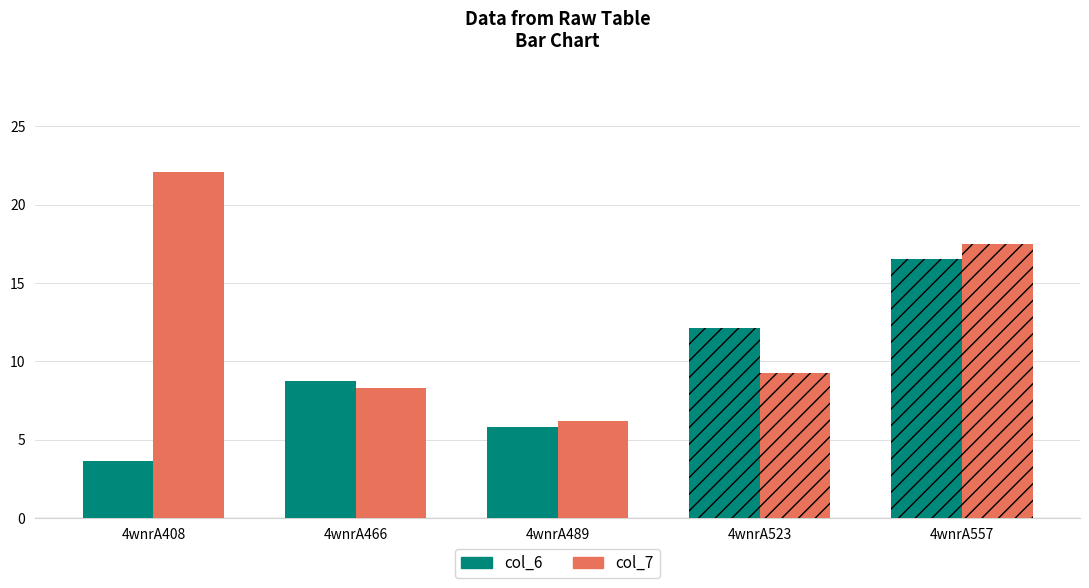

Reading left to right, transcribe all the data shown in this chart.

col_6: 3.7	8.8	5.8	12.2	16.5
col_7: 22.1	8.3	6.2	9.3	17.5